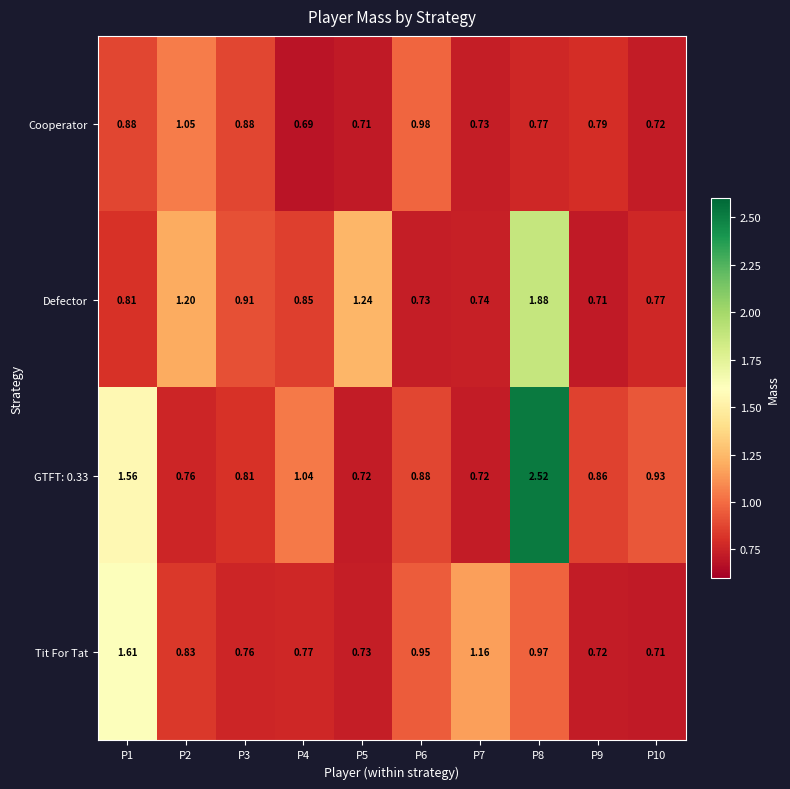

Is the value of Tit For Tat at P5 greater than the value of Defector at P2?

No